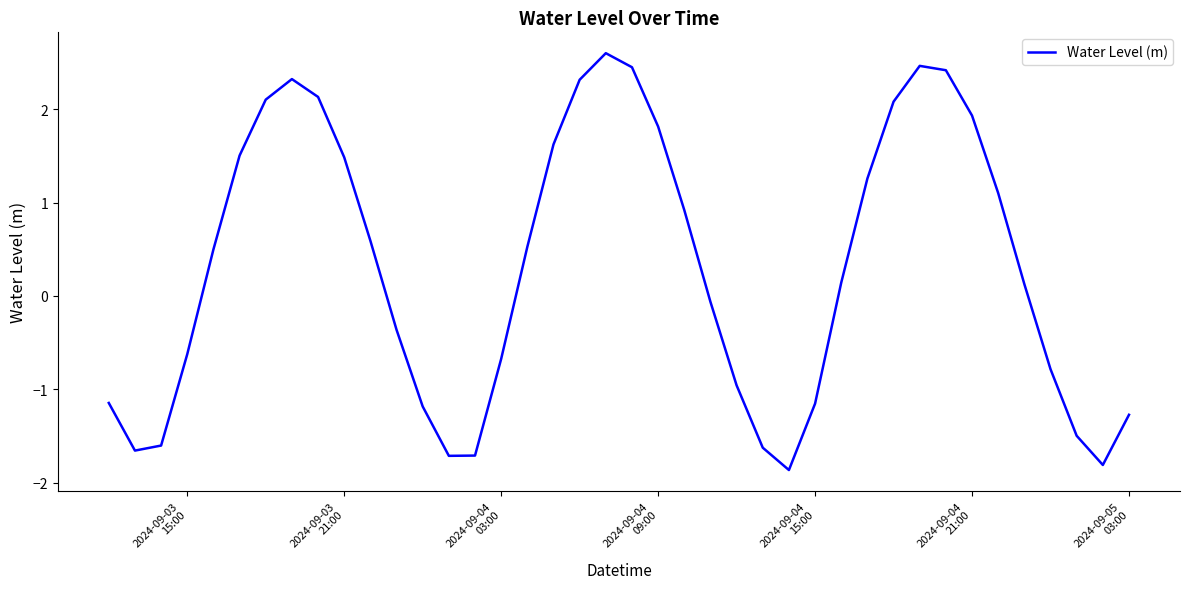

What is the difference between the maximum and minimum values?

4.5